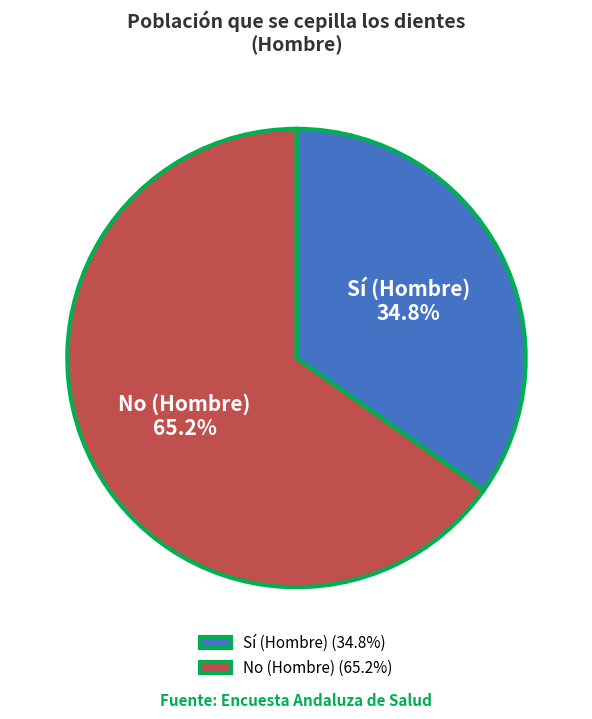

What percentage is the No (Hombre) slice, to the nearest percent?

65%